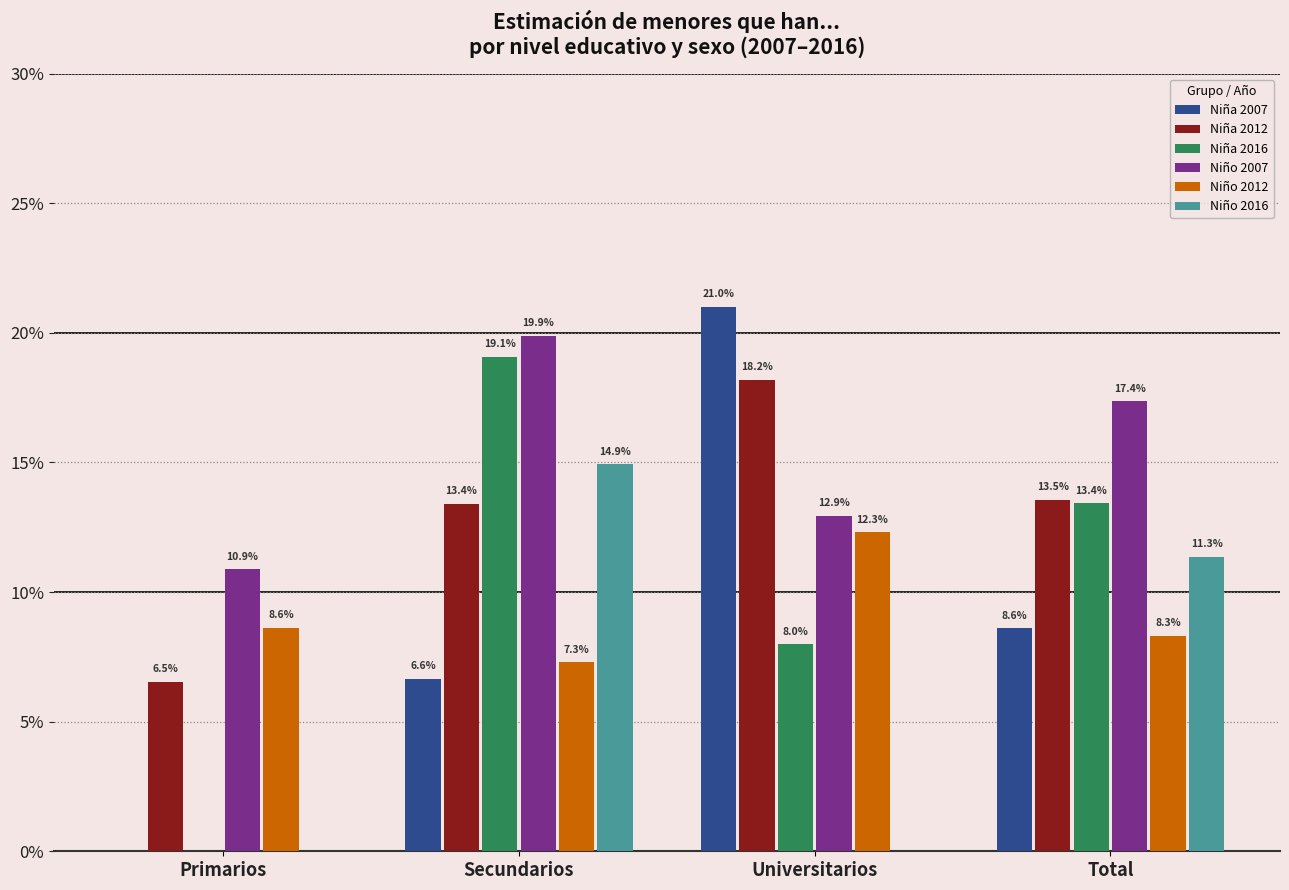

Rank the series by their maximum value, from highest to lowest.

Niña 2007, Niño 2007, Niña 2016, Niña 2012, Niño 2016, Niño 2012